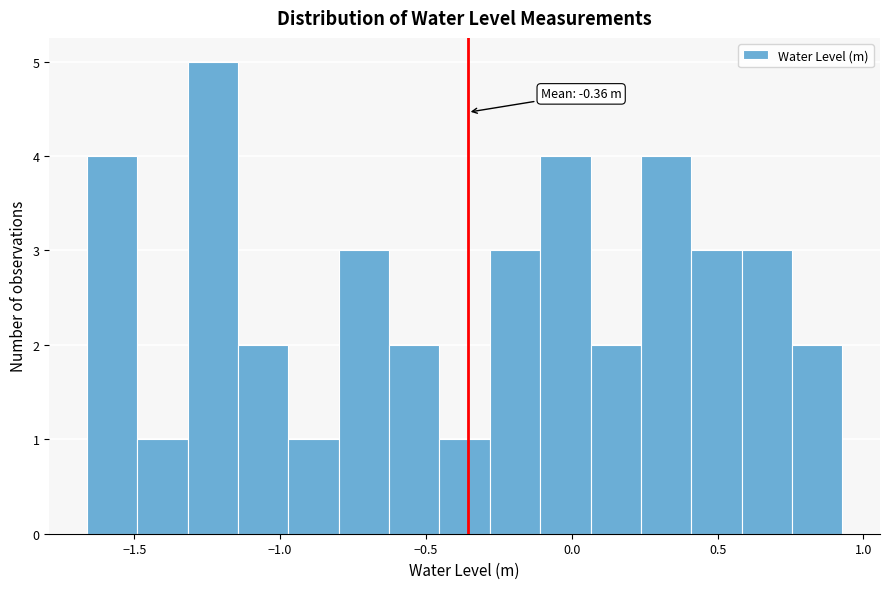

Read against the x-axis, roughly where is the centre of the tallest bar?

-1.25